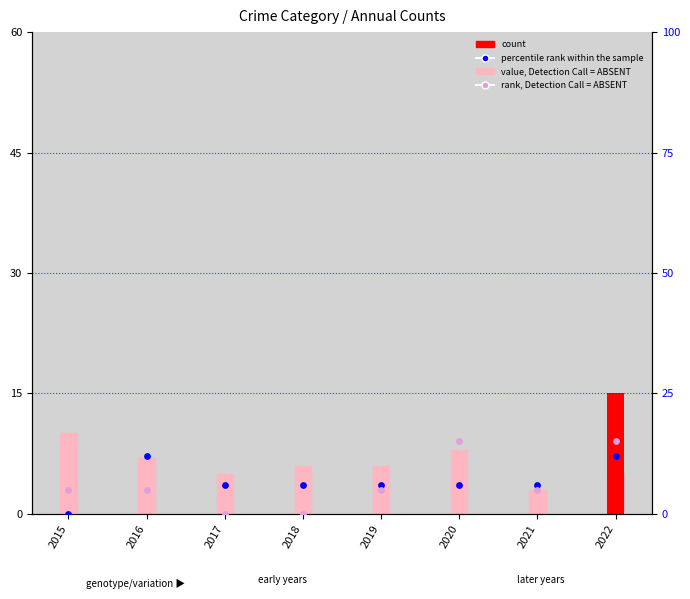

Between 2015 and 2017, which is larger?

2015